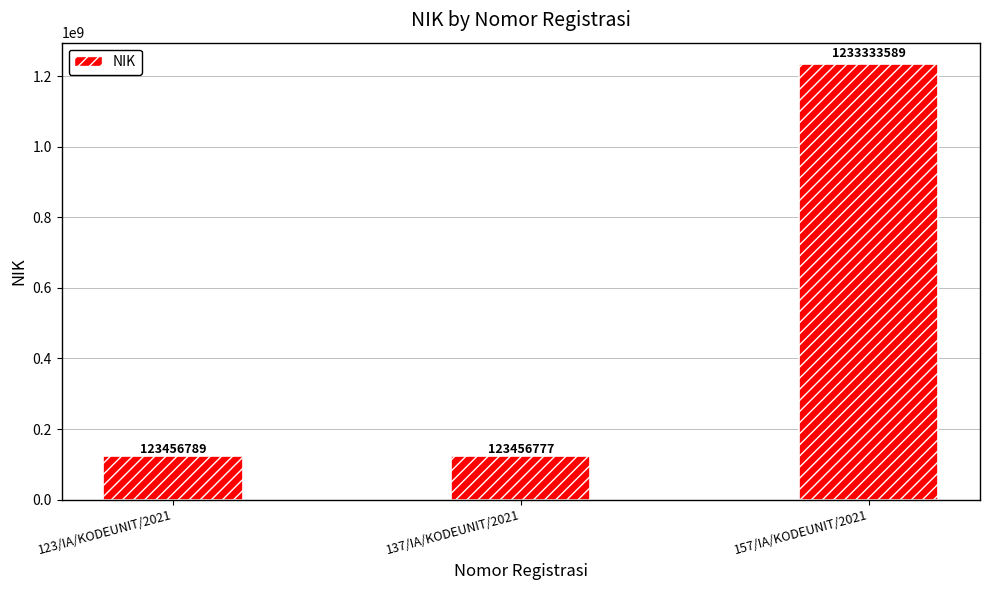

Which has a higher value, 137/IA/KODEUNIT/2021 or 123/IA/KODEUNIT/2021?

123/IA/KODEUNIT/2021